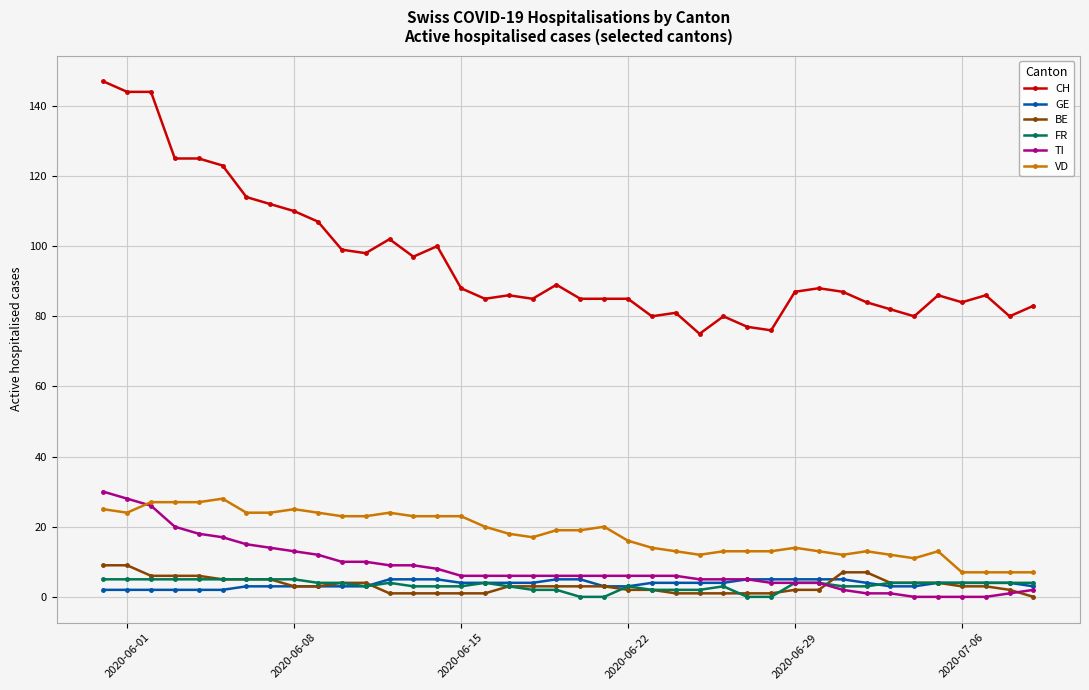

At how many categories does at least one series exceed 134?

3